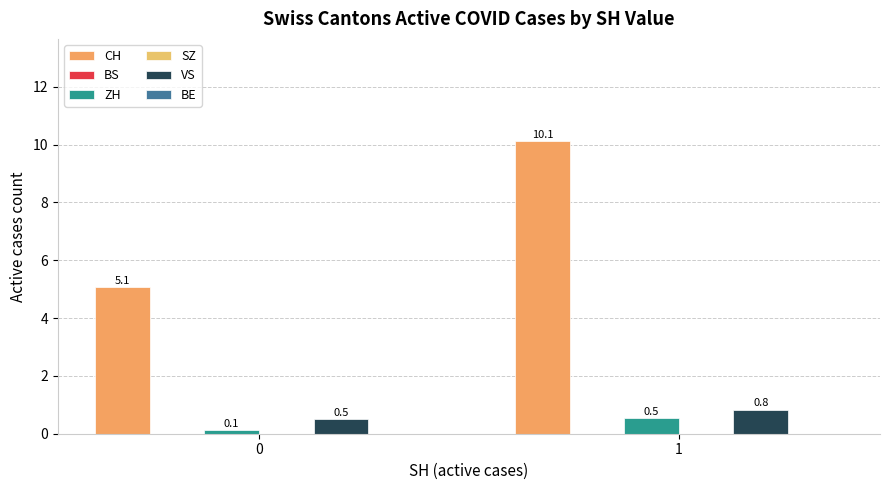

List the labels in order of BE value, smallest first.

0, 1